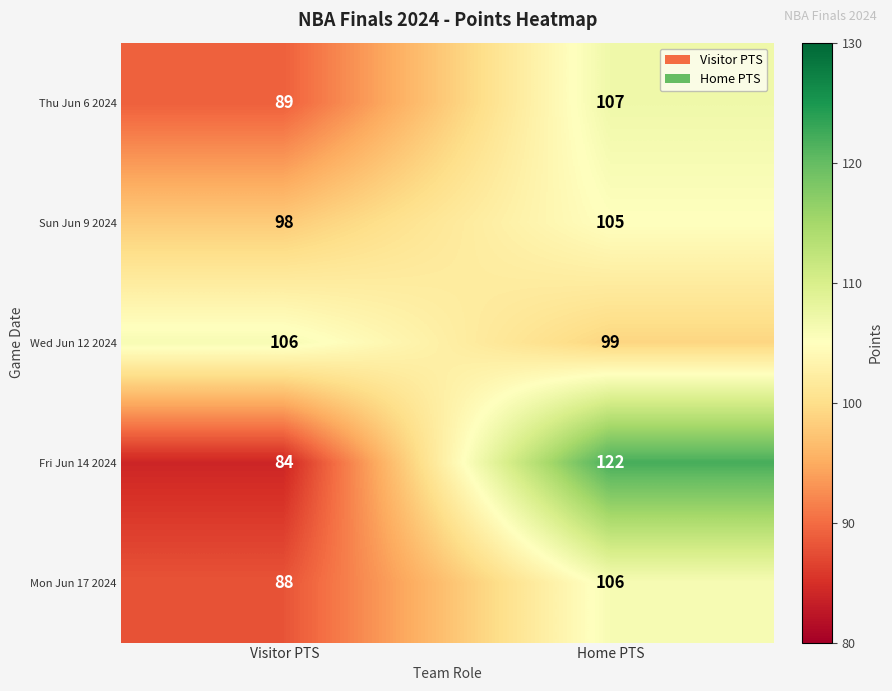

Reading left to right, list all the values displayed in this chart.

Thu Jun 6 2024: Visitor PTS=89	Home PTS=107
Sun Jun 9 2024: Visitor PTS=98	Home PTS=105
Wed Jun 12 2024: Visitor PTS=106	Home PTS=99
Fri Jun 14 2024: Visitor PTS=84	Home PTS=122
Mon Jun 17 2024: Visitor PTS=88	Home PTS=106